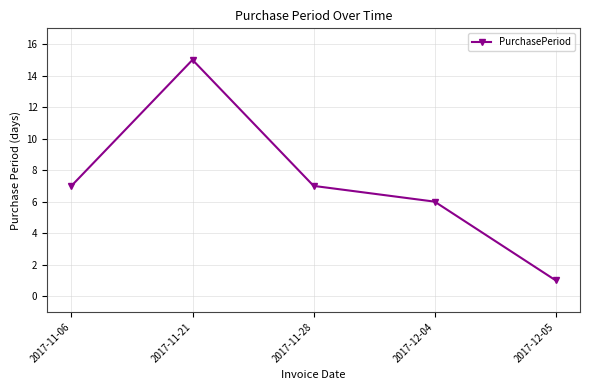

How many data points are less than 7?

2